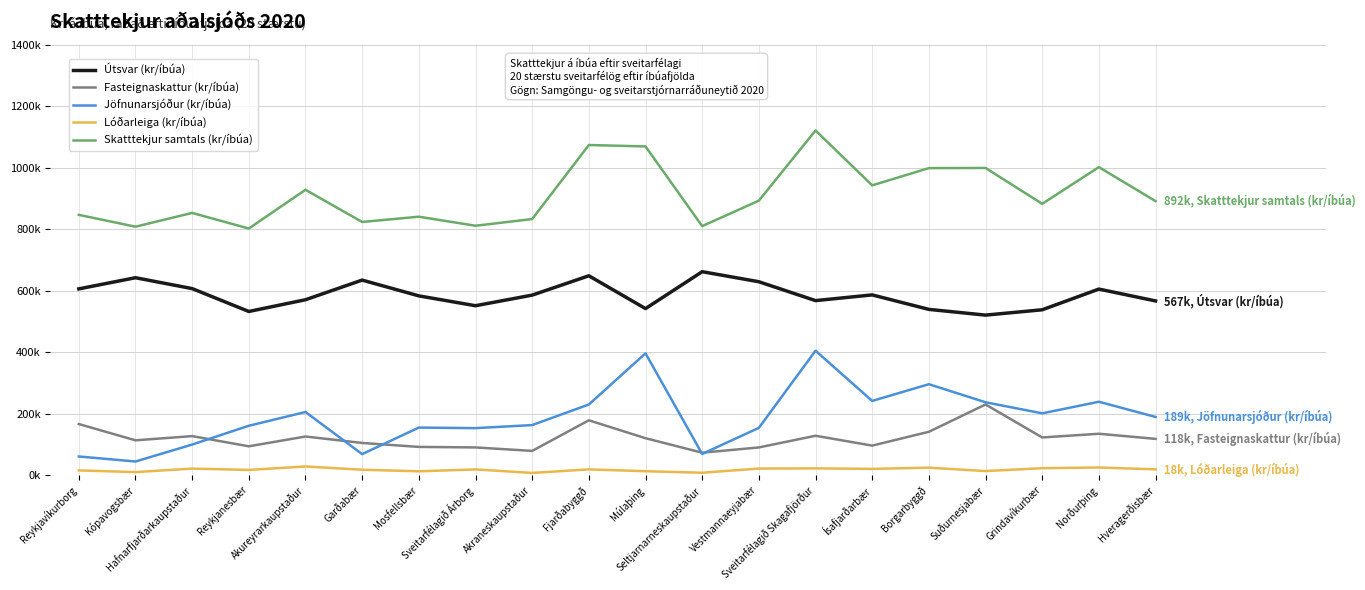

At which label is Lóðarleiga (kr/íbúa) closest to 17222?

Garðabær